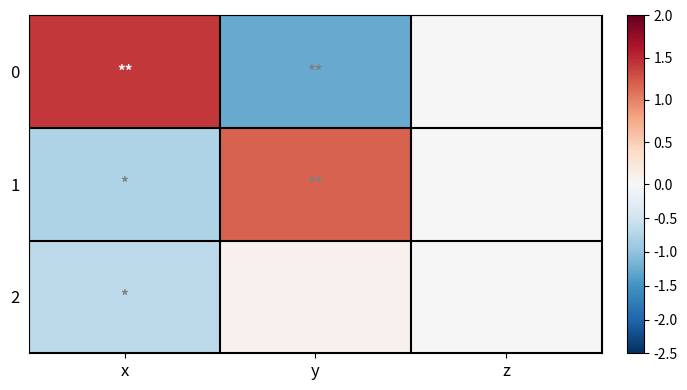

At y, list the series in order from largest to smallest.

1, 2, 0